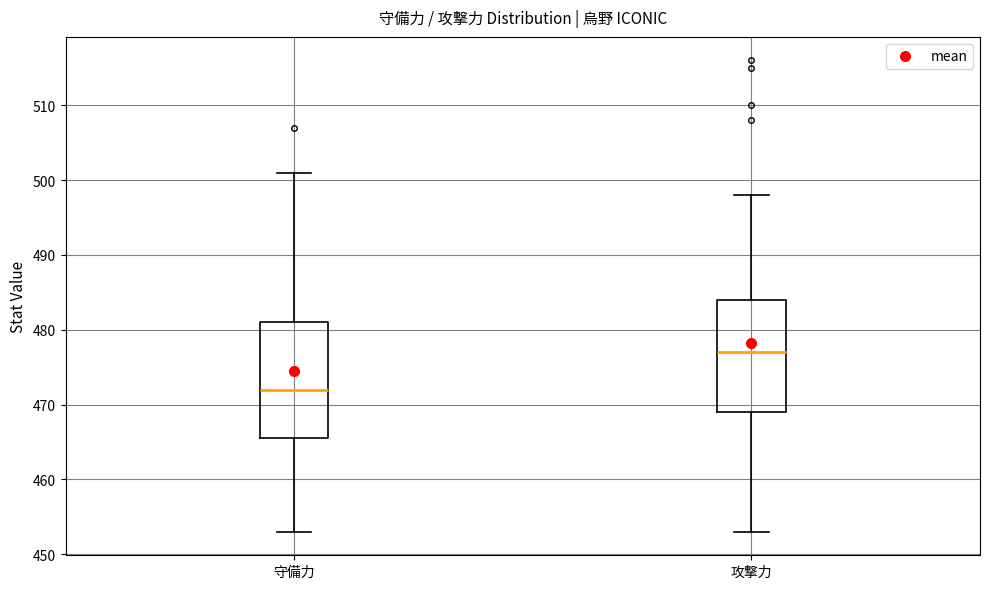

Which box has the lowest median line?

守備力